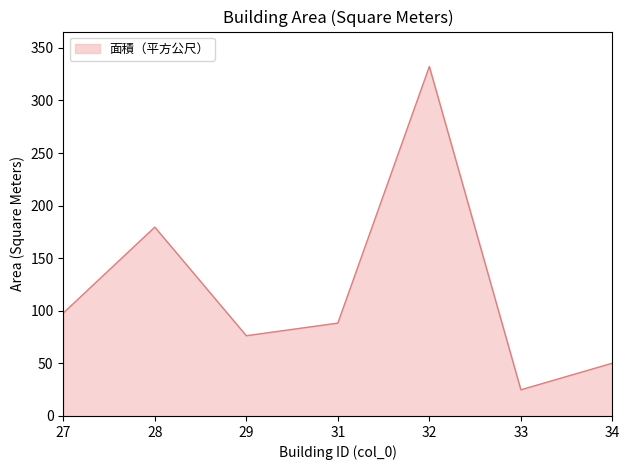

List the labels in order of value, largest first.

32, 28, 27, 31, 29, 34, 33